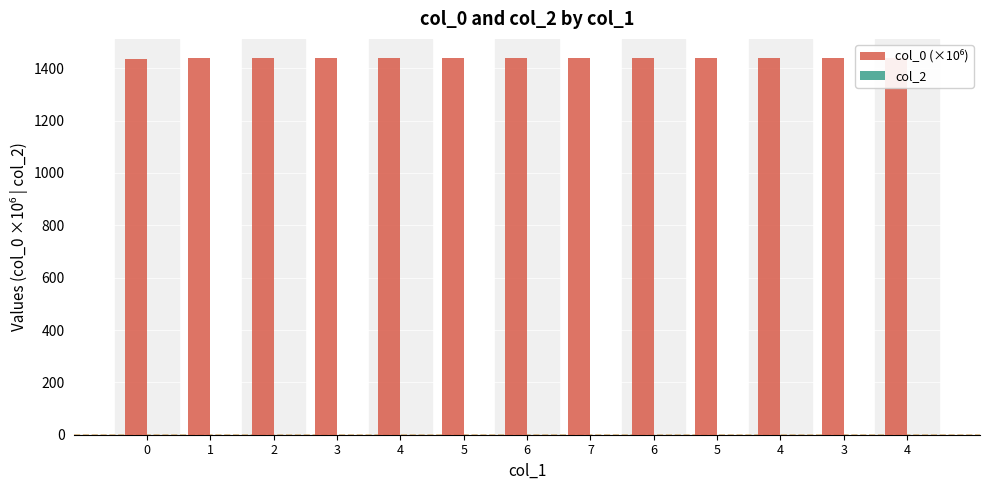

What is the difference between the maximum and second lowest values in the col_0 (×10⁶) series?

1.4